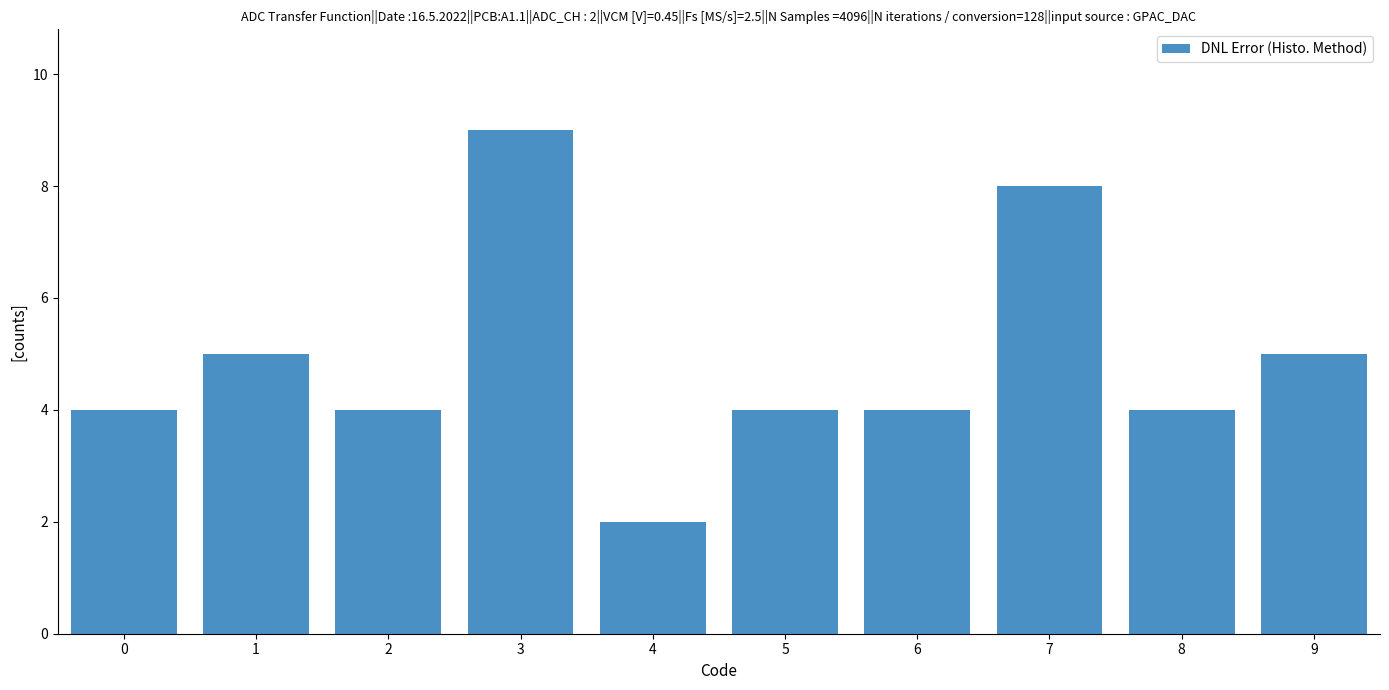

What is the sum of the values at 7 and 6?

12